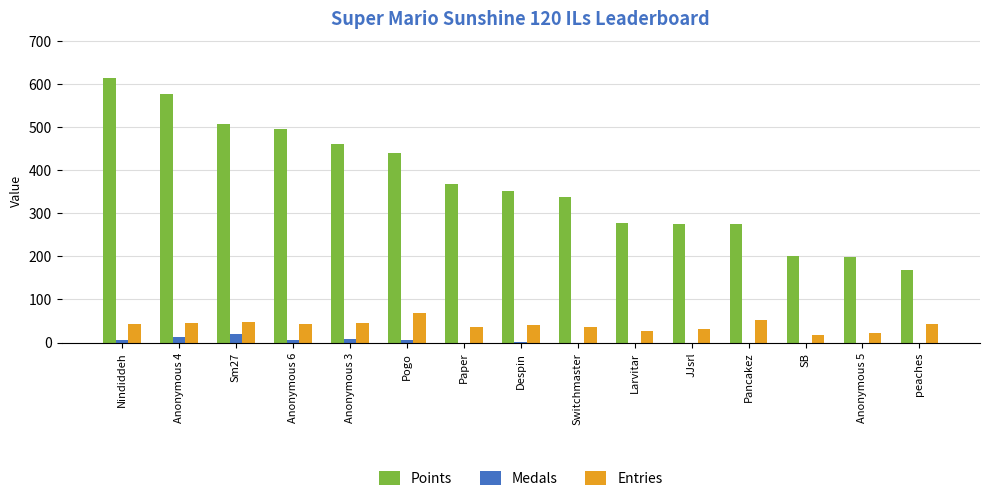

At which category is the sum across all series the highest?

Nindiddeh